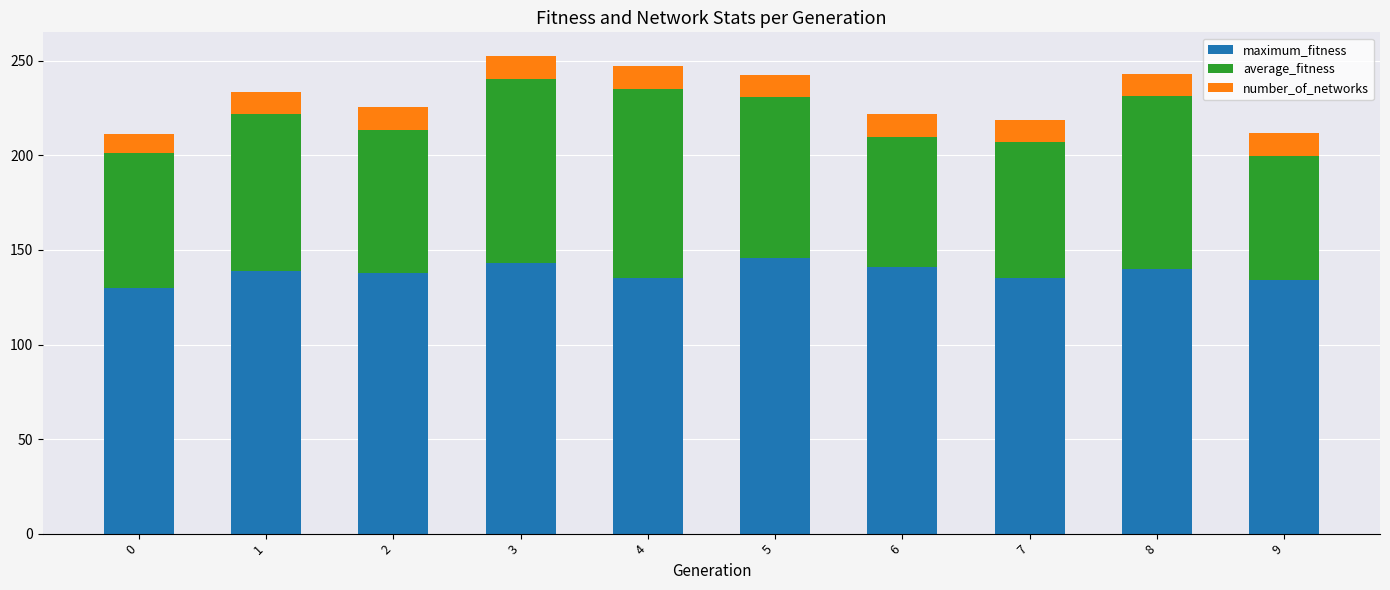

What is the highest value of the maximum_fitness series?

146.0